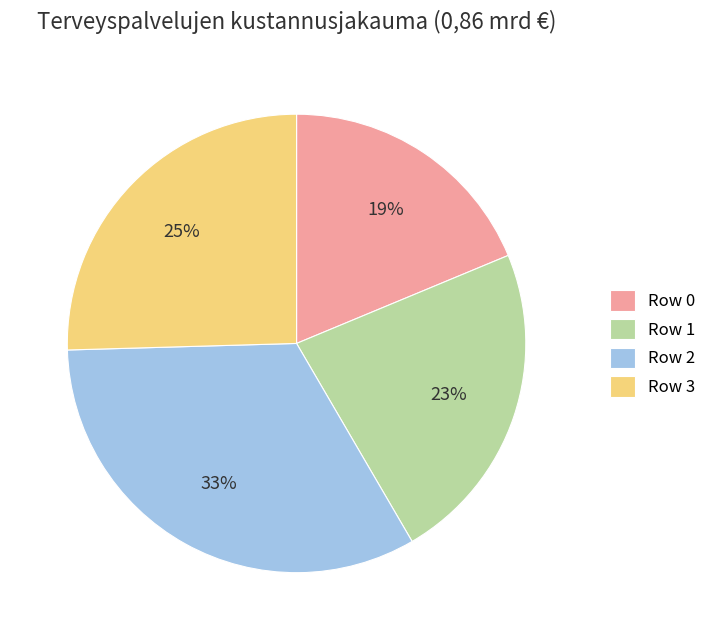

True or false: Row 2 accounts for 33% of the total.

True